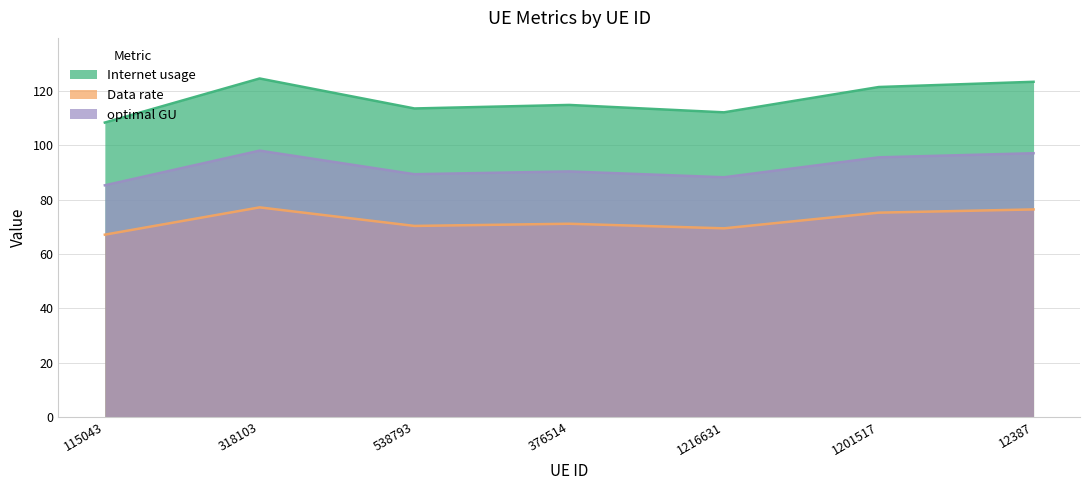

At how many categories does at least one series exceed 95?

7